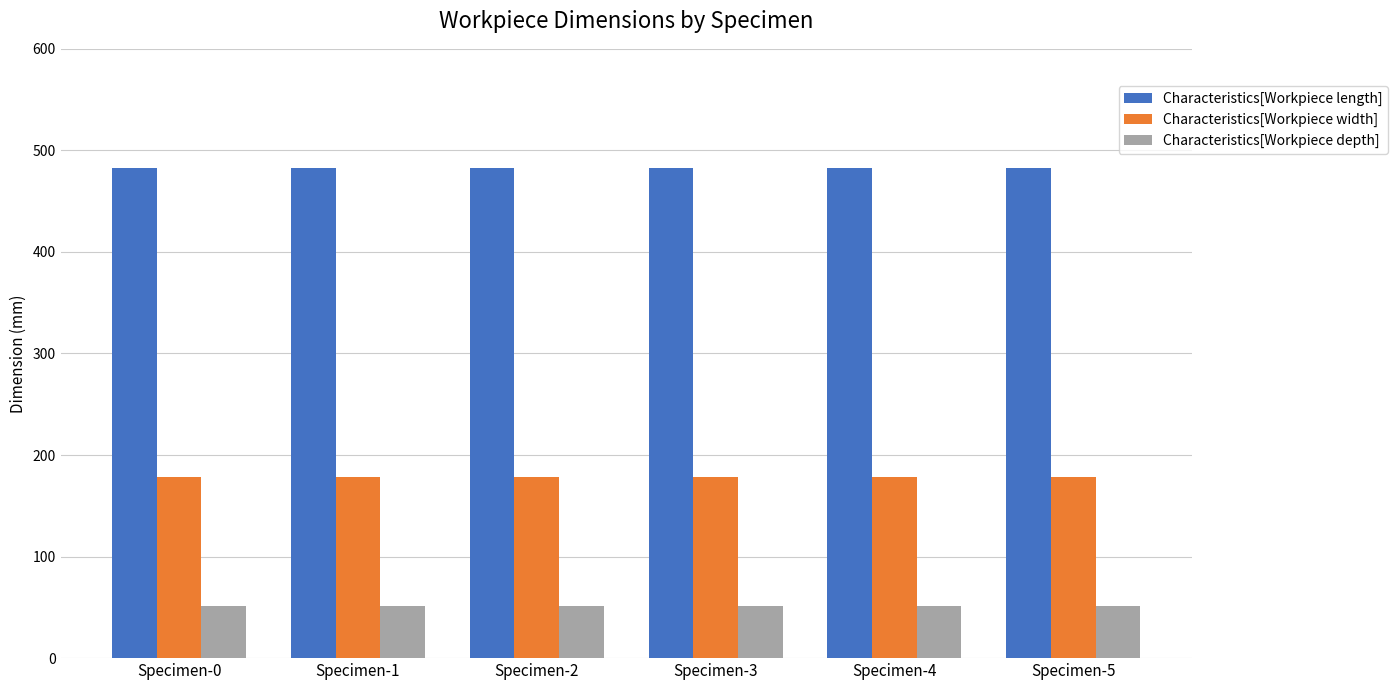

What are all the series names shown in the legend?

Characteristics[Workpiece length], Characteristics[Workpiece width], Characteristics[Workpiece depth]